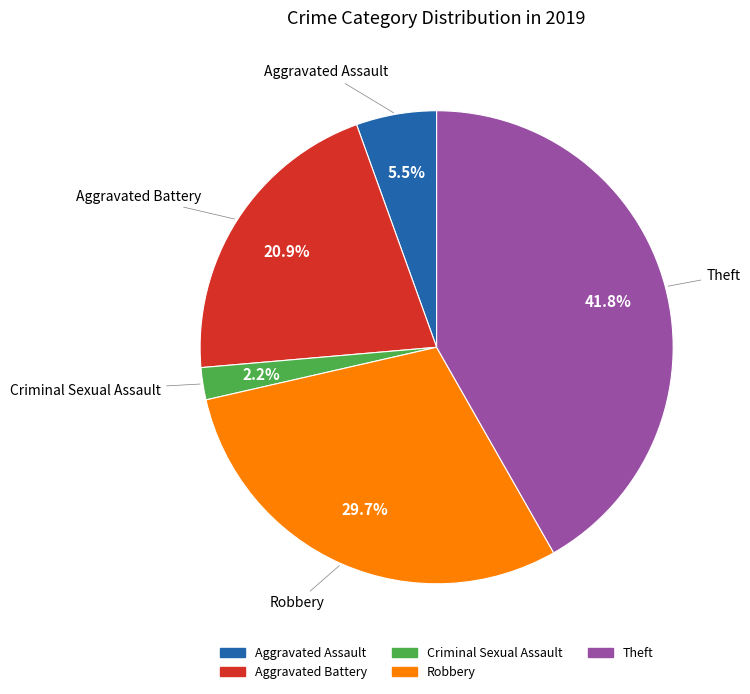

Is it true that Criminal Sexual Assault is 2% of the pie?

True